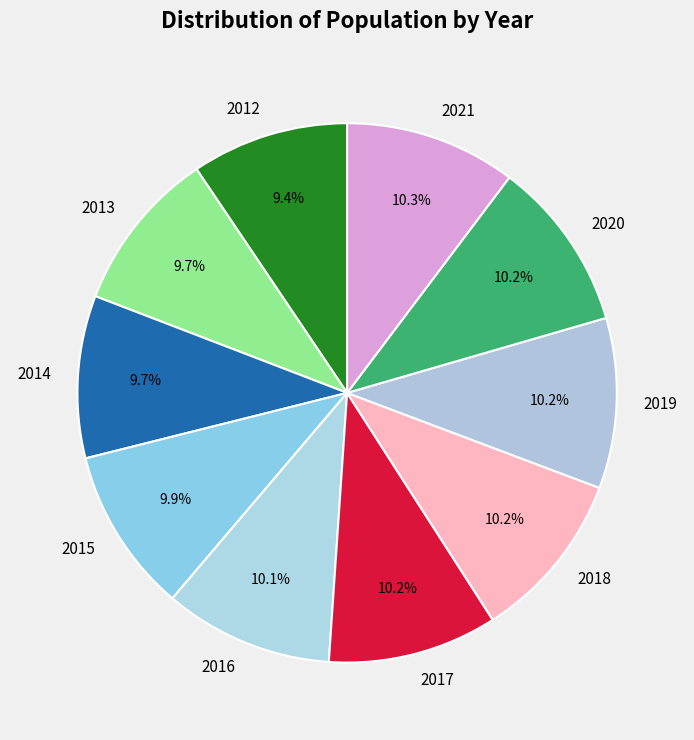

How many slices are in this pie chart?

10